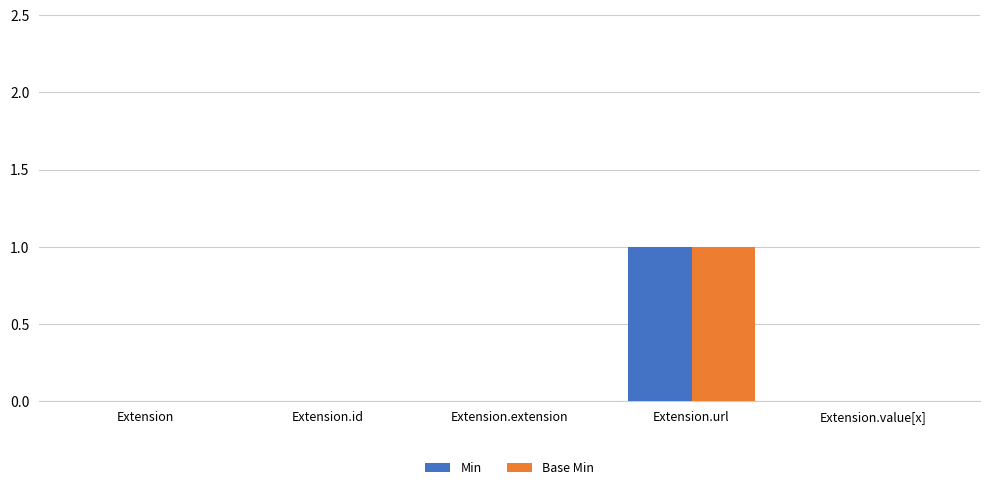

The Base Min series shows 1 at Extension. True or false?

False